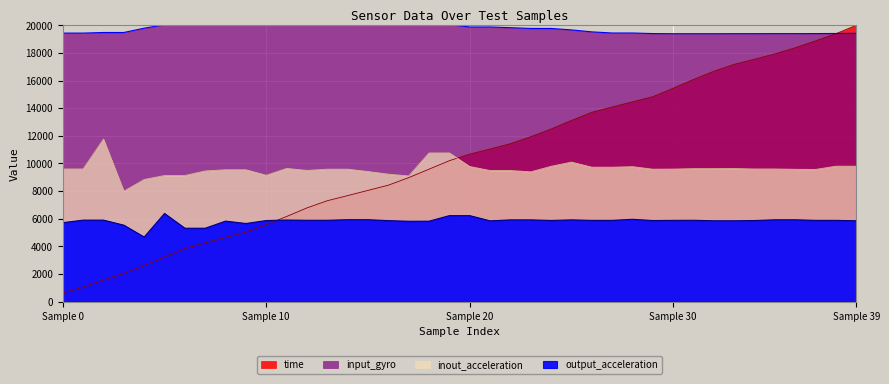

Which series changed the most between 12 and 26?

time